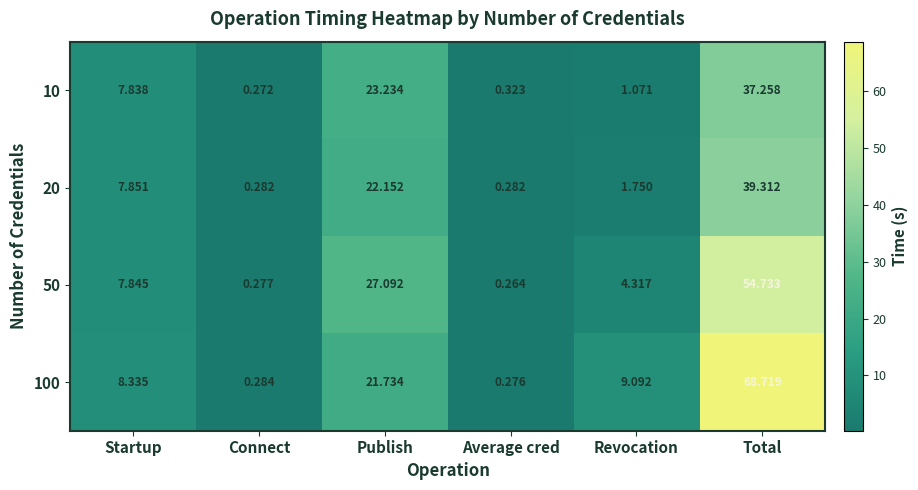

Is the value of 100 at Publish greater than the value of 10 at Connect?

Yes